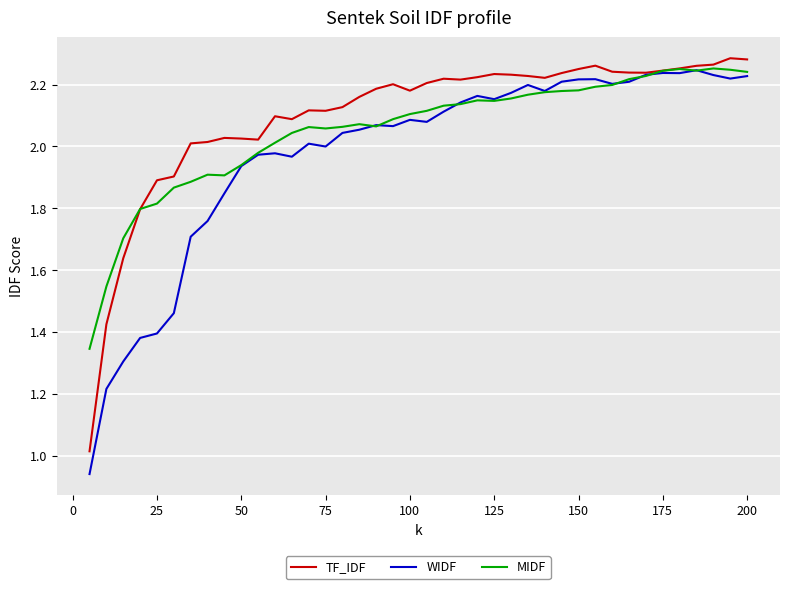

Which series has the widest spread of values?

WIDF